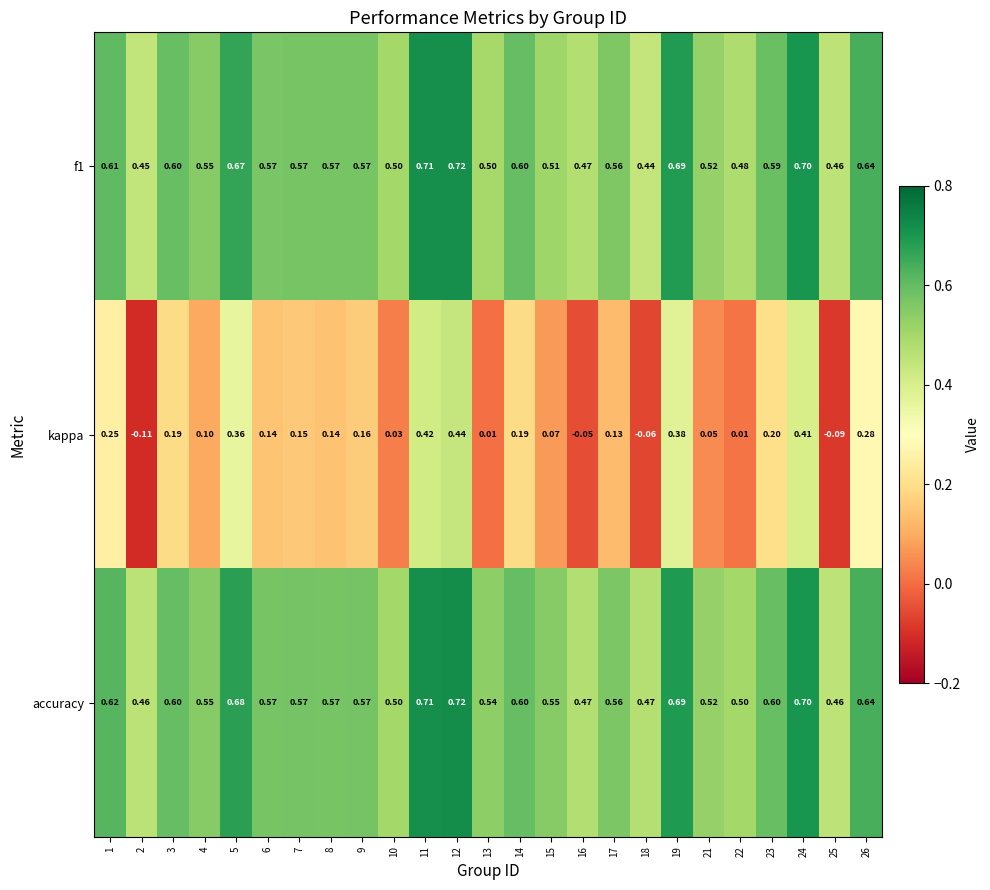

Which series has the widest spread of values?

kappa